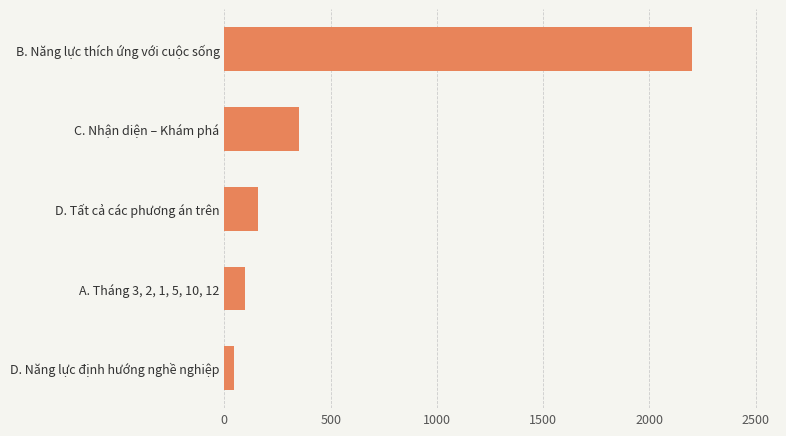

Rank the categories by value from highest to lowest.

B. Năng lực thích ứng với cuộc sống, C. Nhận diện – Khám phá, D. Tất cả các phương án trên, A. Tháng 3, 2, 1, 5, 10, 12, D. Năng lực định hướng nghề nghiệp